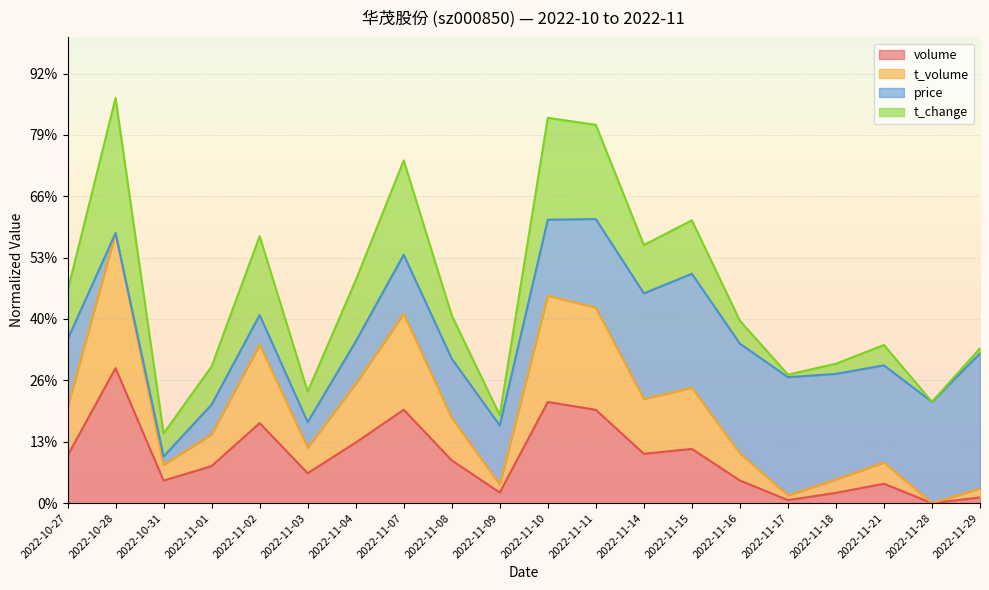

What position from the right is 2022-11-07?

13